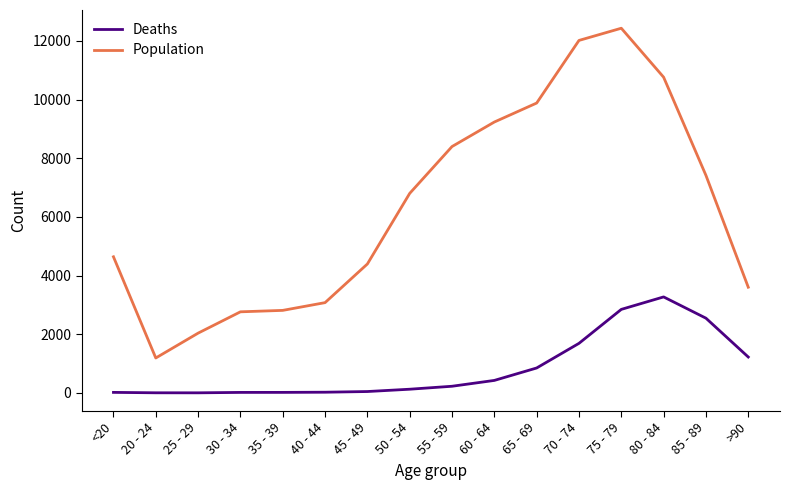

Count the number of data series in this chart.

2